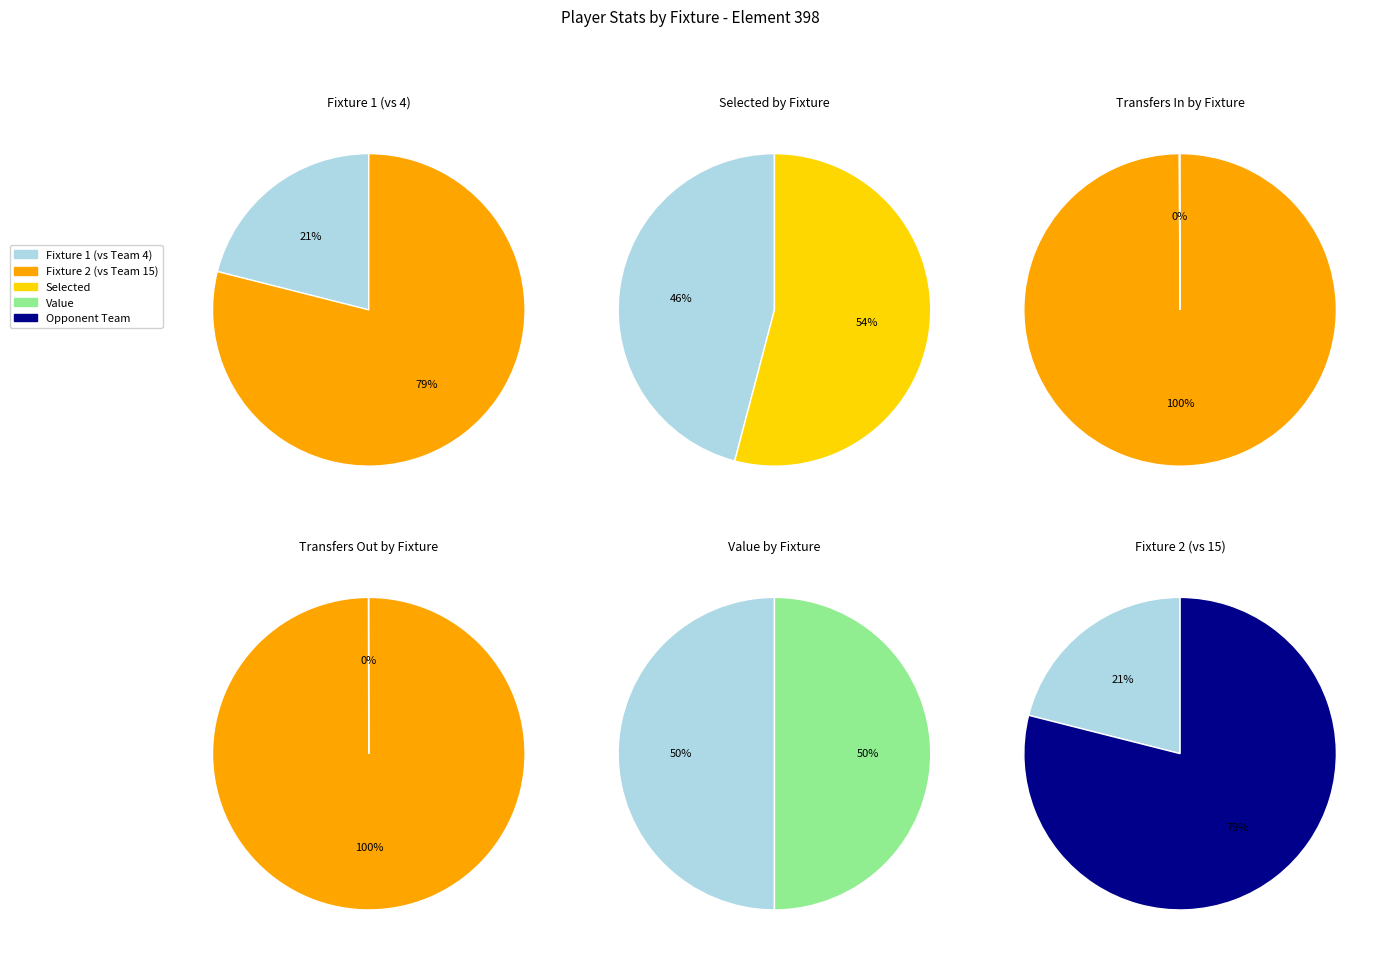

Combined, what portion of the pie is selected and opponent_team?

99.7%